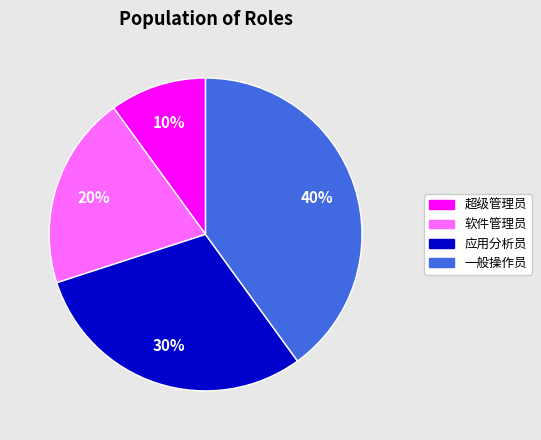

What percentage is the 一般操作员 slice, to the nearest percent?

40%